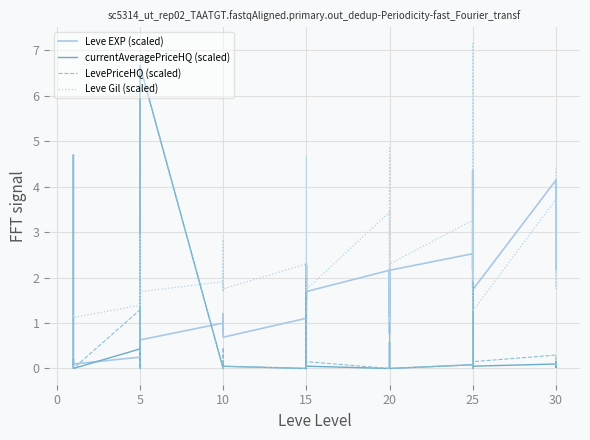

What are all the series names shown in the legend?

Leve EXP (scaled), currentAveragePriceHQ (scaled), LevePriceHQ (scaled), Leve Gil (scaled)